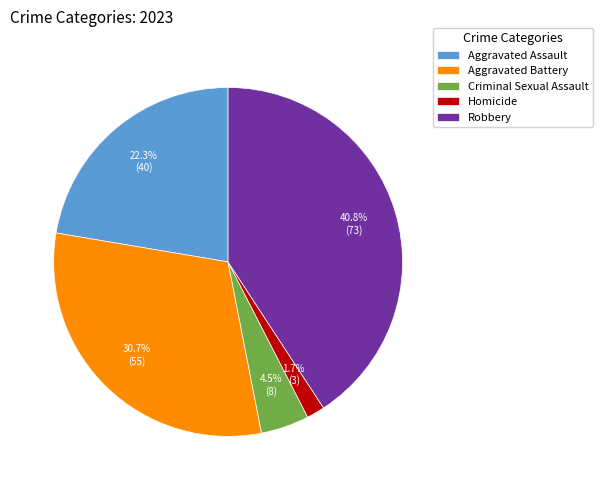

Rank the categories by value from highest to lowest.

Robbery, Aggravated Battery, Aggravated Assault, Criminal Sexual Assault, Homicide